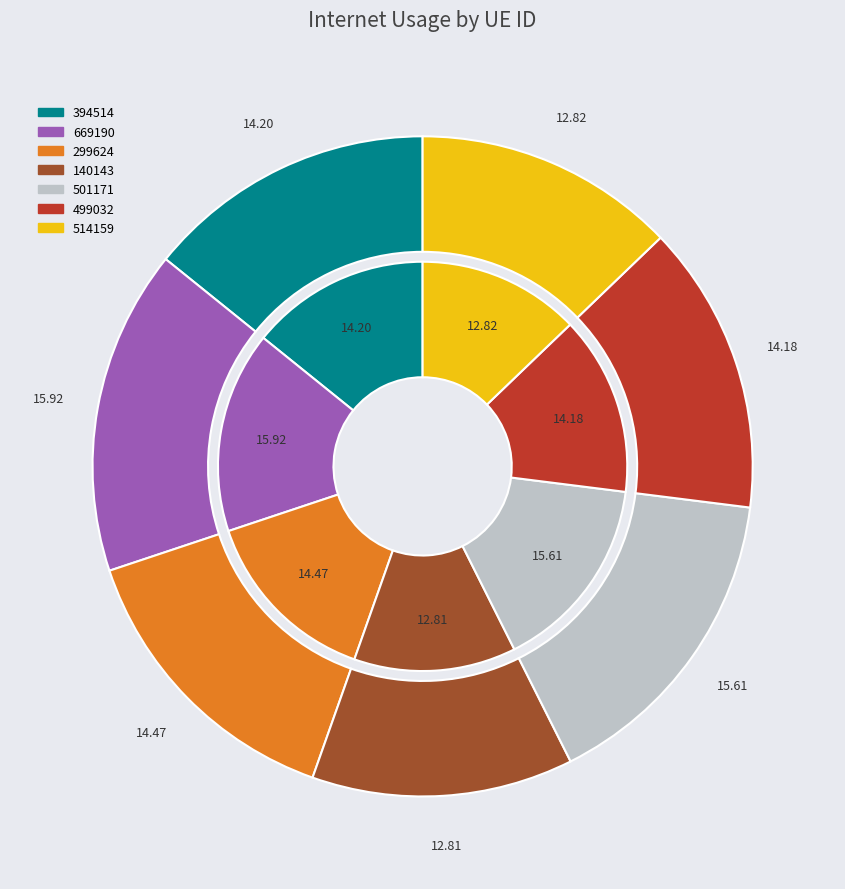

The 501171 slice represents 16% of the pie. True or false?

True